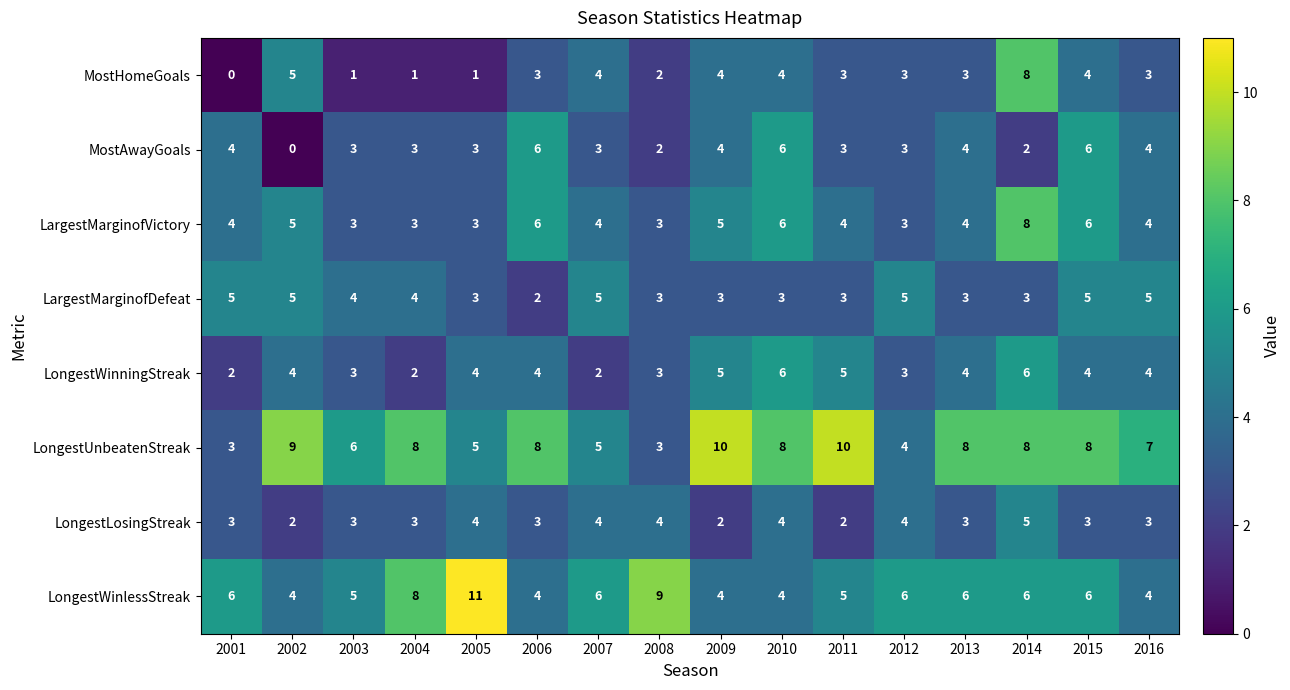

What is the sum of all LongestLosingStreak values?

52